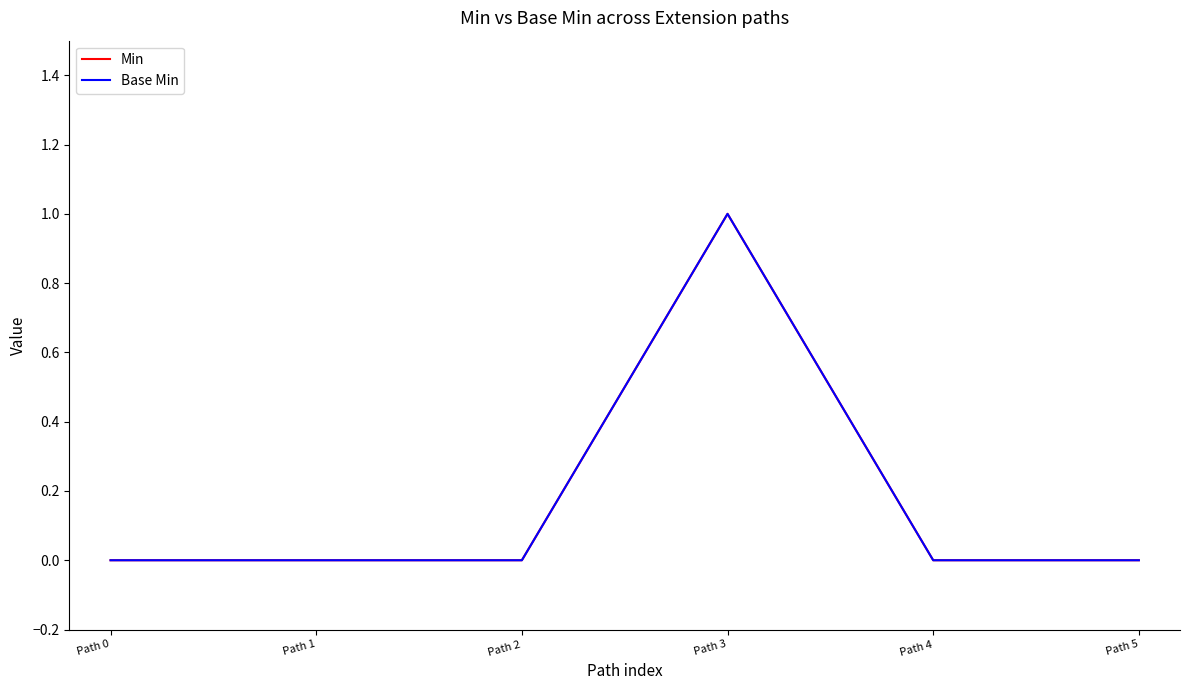

Does the chart display data point markers on the line(s)?

No